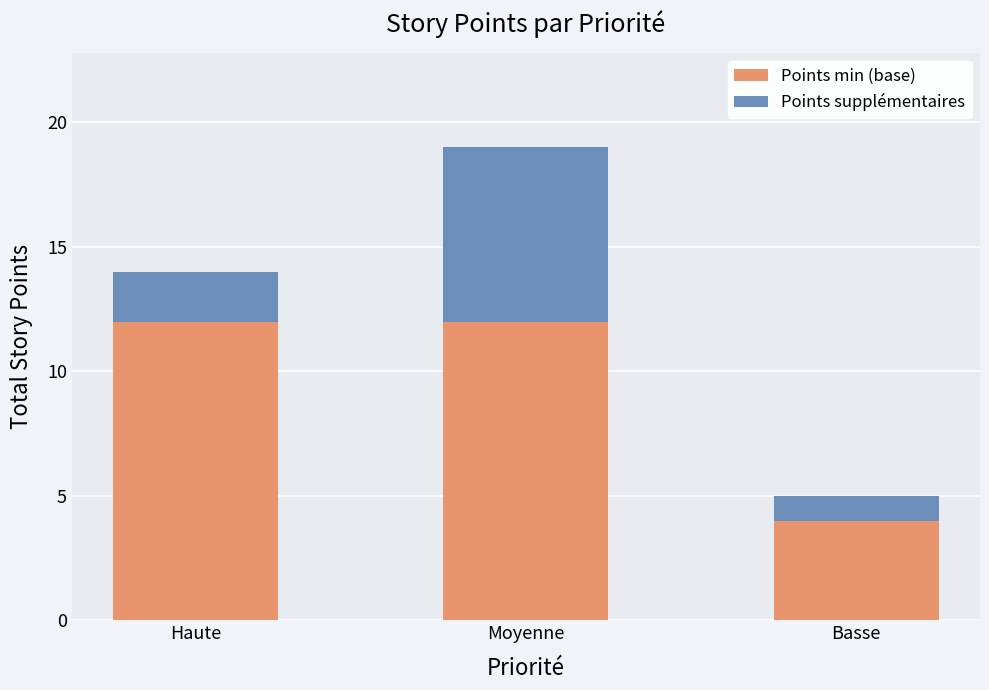

What is the highest value of the Points min (base) series?

12